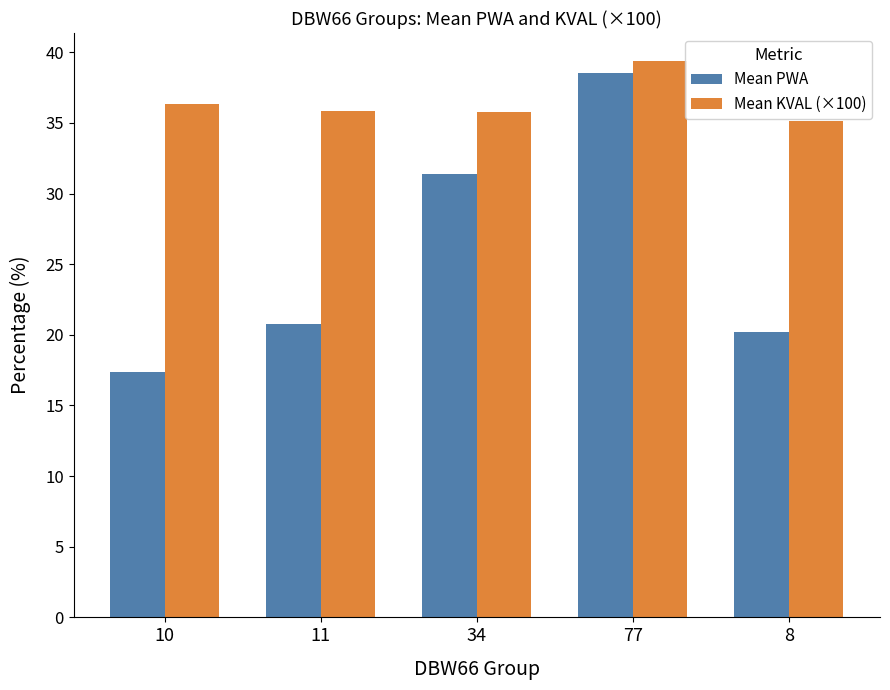

What value does the Mean KVAL (×100) series have at 11?

35.8